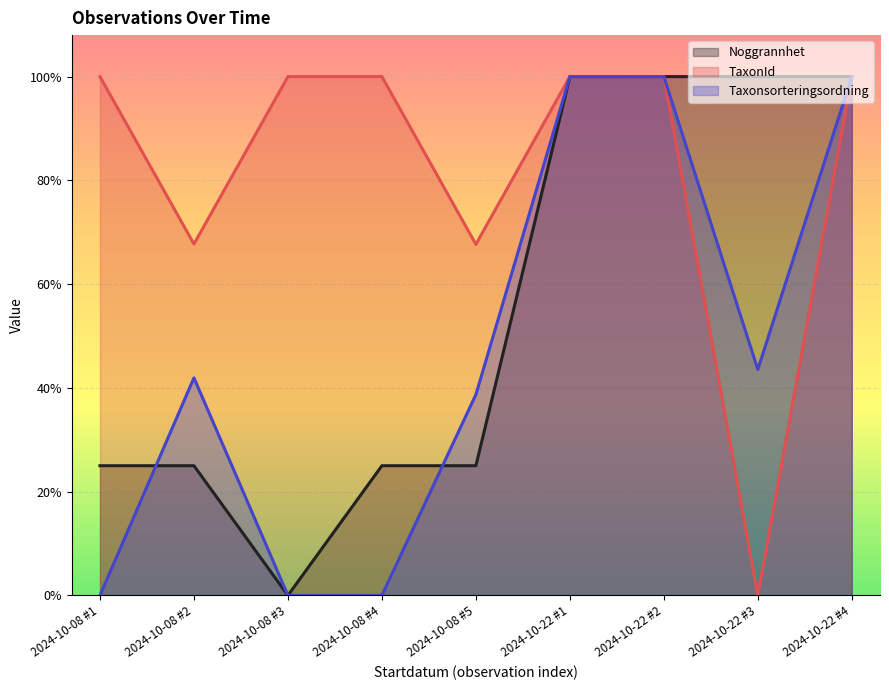

At which label is TaxonId closest to 0?

2024-10-22 #3